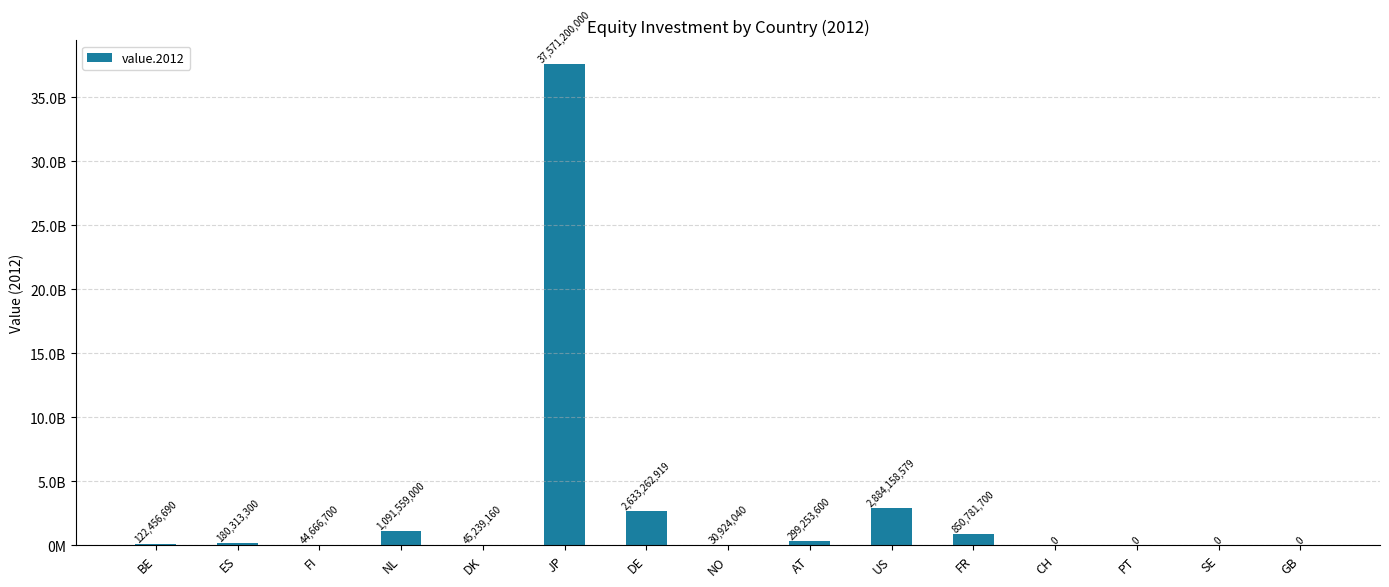

Reading left to right, extract all data points from this chart.

BE=122456690.5	ES=180313300.0	FI=44666700.0	NL=1091559000.0	DK=45239160.0	JP=37571200000.0	DE=2633262919.0	NO=30924040.0	AT=299253600.0	US=2884158579.0	FR=850781700.0	CH=0.0	PT=0.0	SE=0.0	GB=0.0